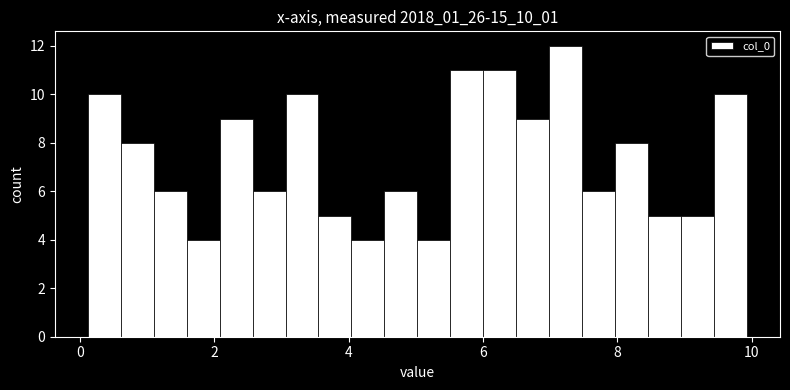

Read against the x-axis, roughly where is the centre of the tallest bar?

7.2